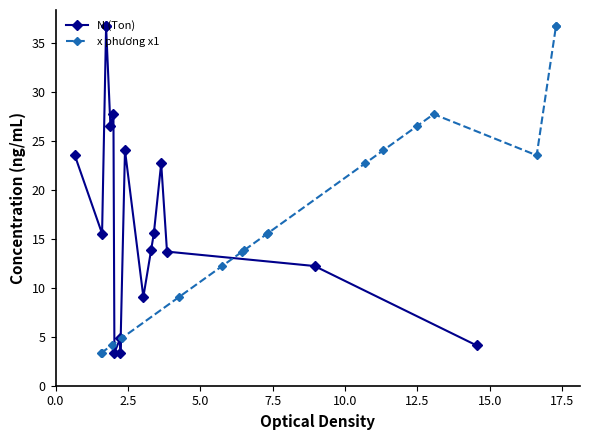

After their last crossing, which series has the higher values: N (Ton) or x phương x1?

x phương x1